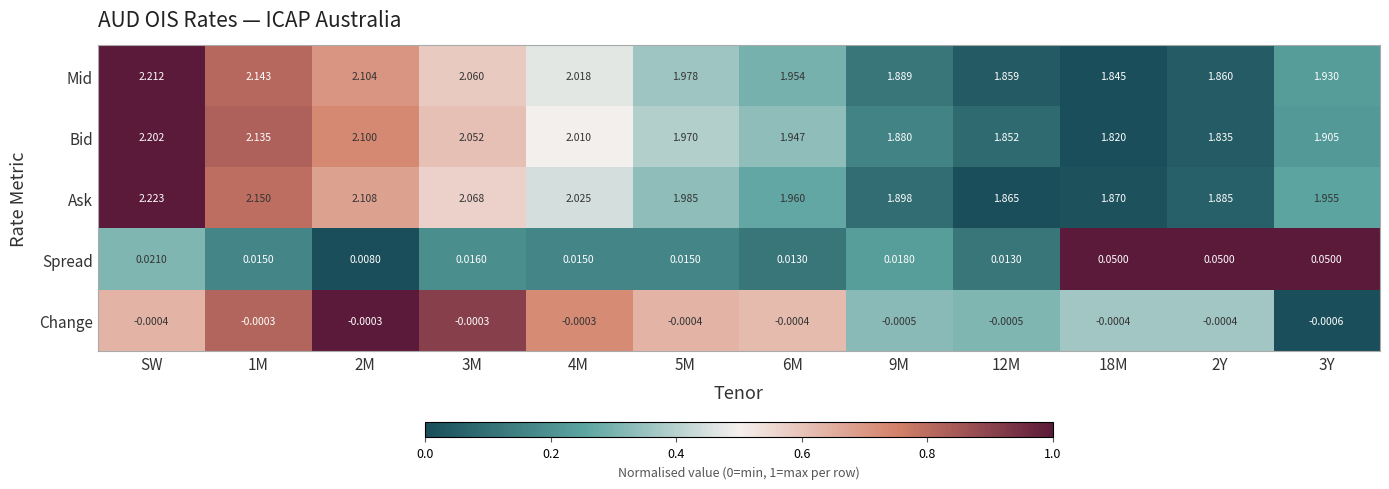

At how many categories does at least one series exceed 0?

12